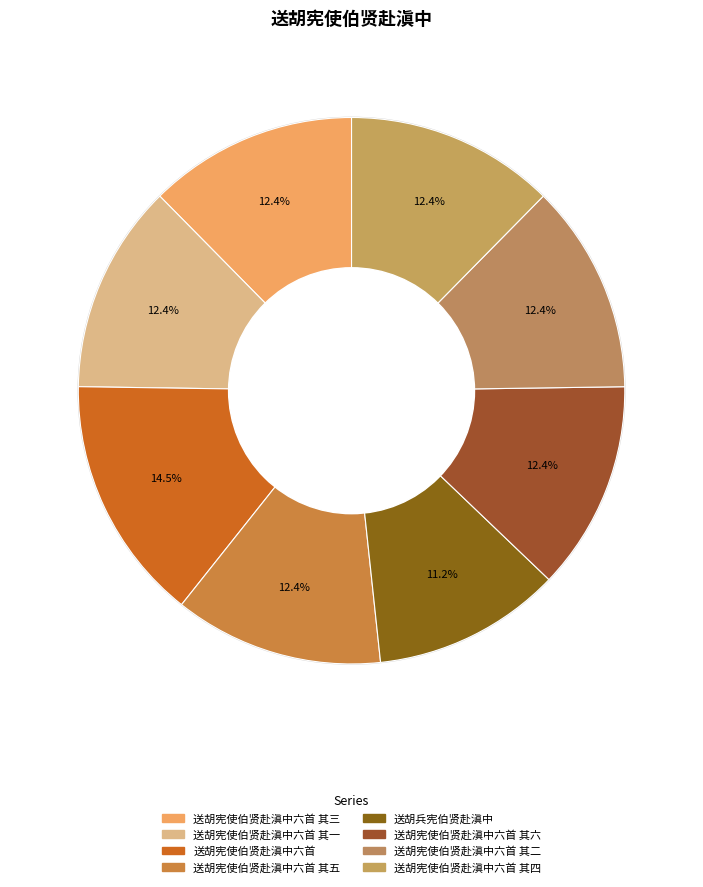

What percentage is the 送胡宪使伯贤赴滇中六首 slice, to the nearest percent?

15%